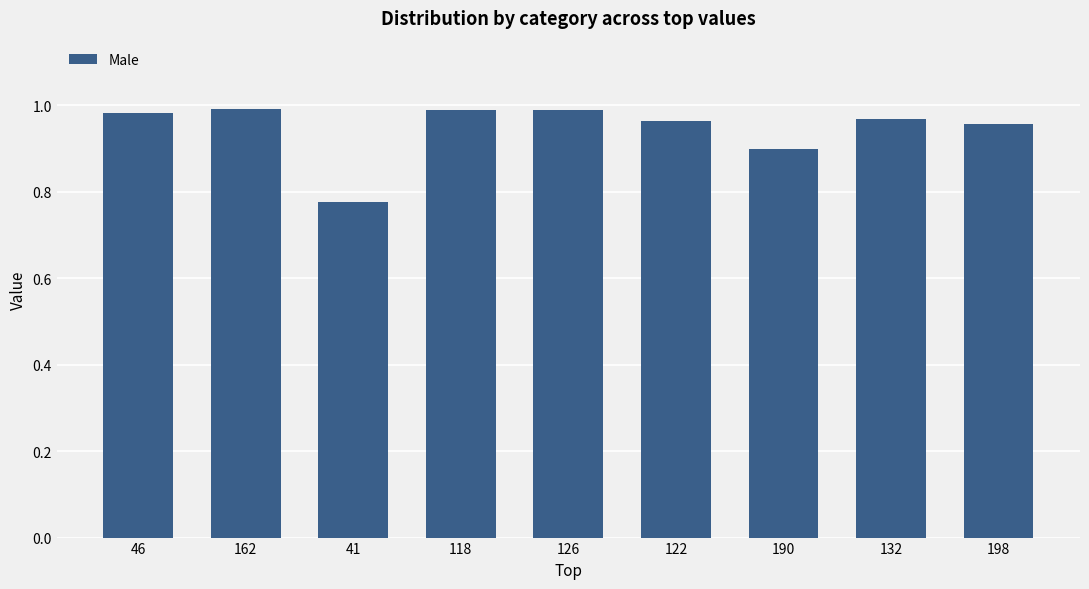

Which category has the lowest value across all series?

41